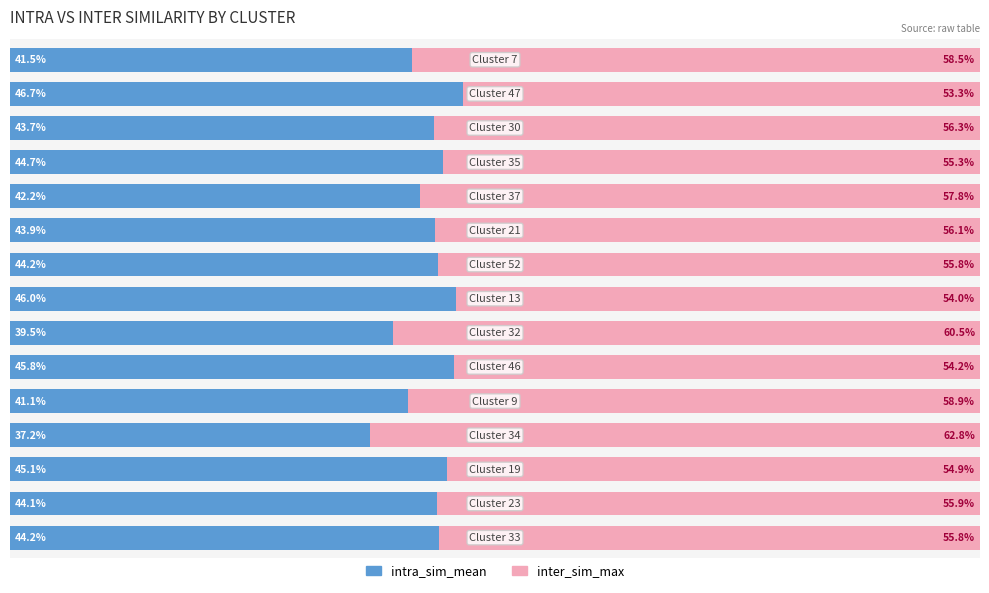

Reading left to right, what are all the values shown in this chart?

intra_sim_mean: 44.2	44.1	45.1	37.2	41.1	45.8	39.5	46.0	44.2	43.9	42.2	44.7	43.7	46.7	41.5
inter_sim_max: 55.8	55.9	54.9	62.8	58.9	54.2	60.5	54.0	55.8	56.1	57.8	55.3	56.3	53.3	58.5